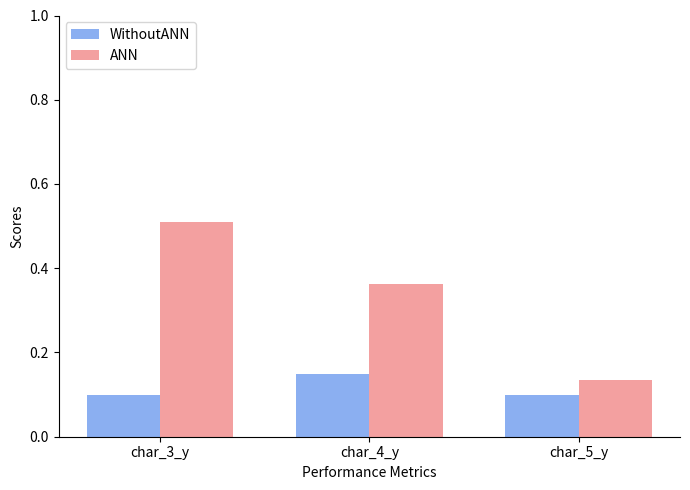

What is the highest value of the ANN series?

0.5